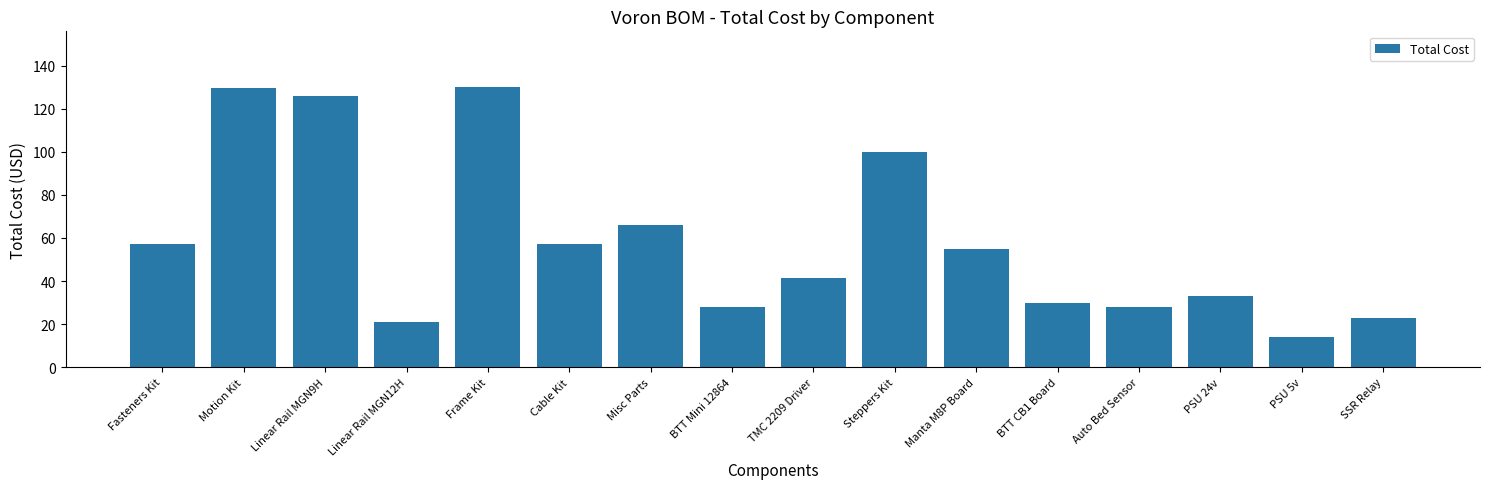

What position from the left is Steppers Kit?

10